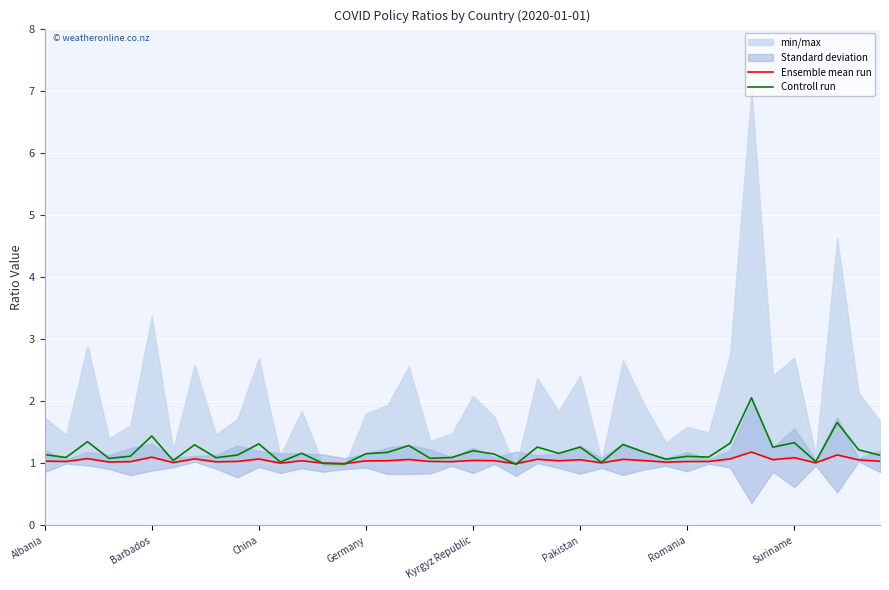

True or false: Controll run has a value of 0.6 at Kyrgyz Republic.

False